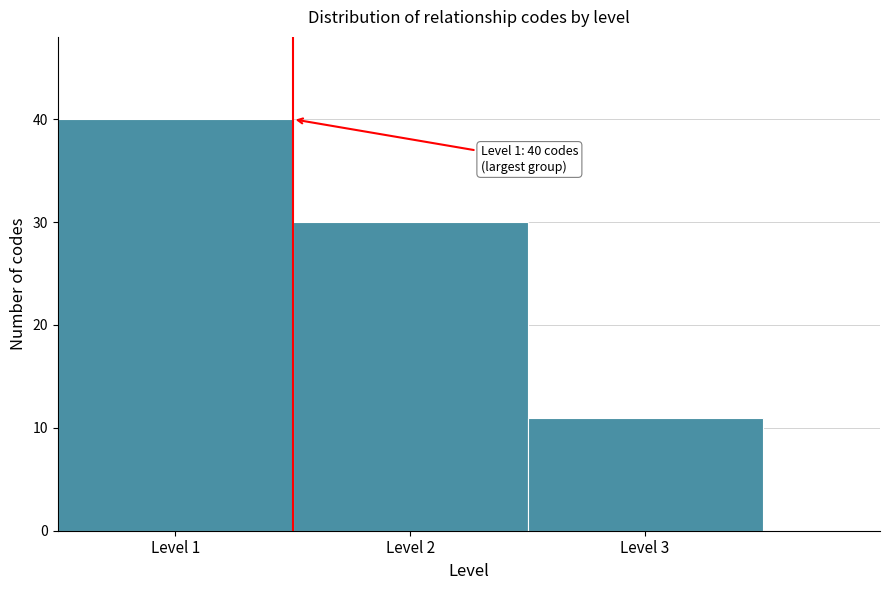

Over which range of the x-axis is the bar tallest?

0.5 to 1.5